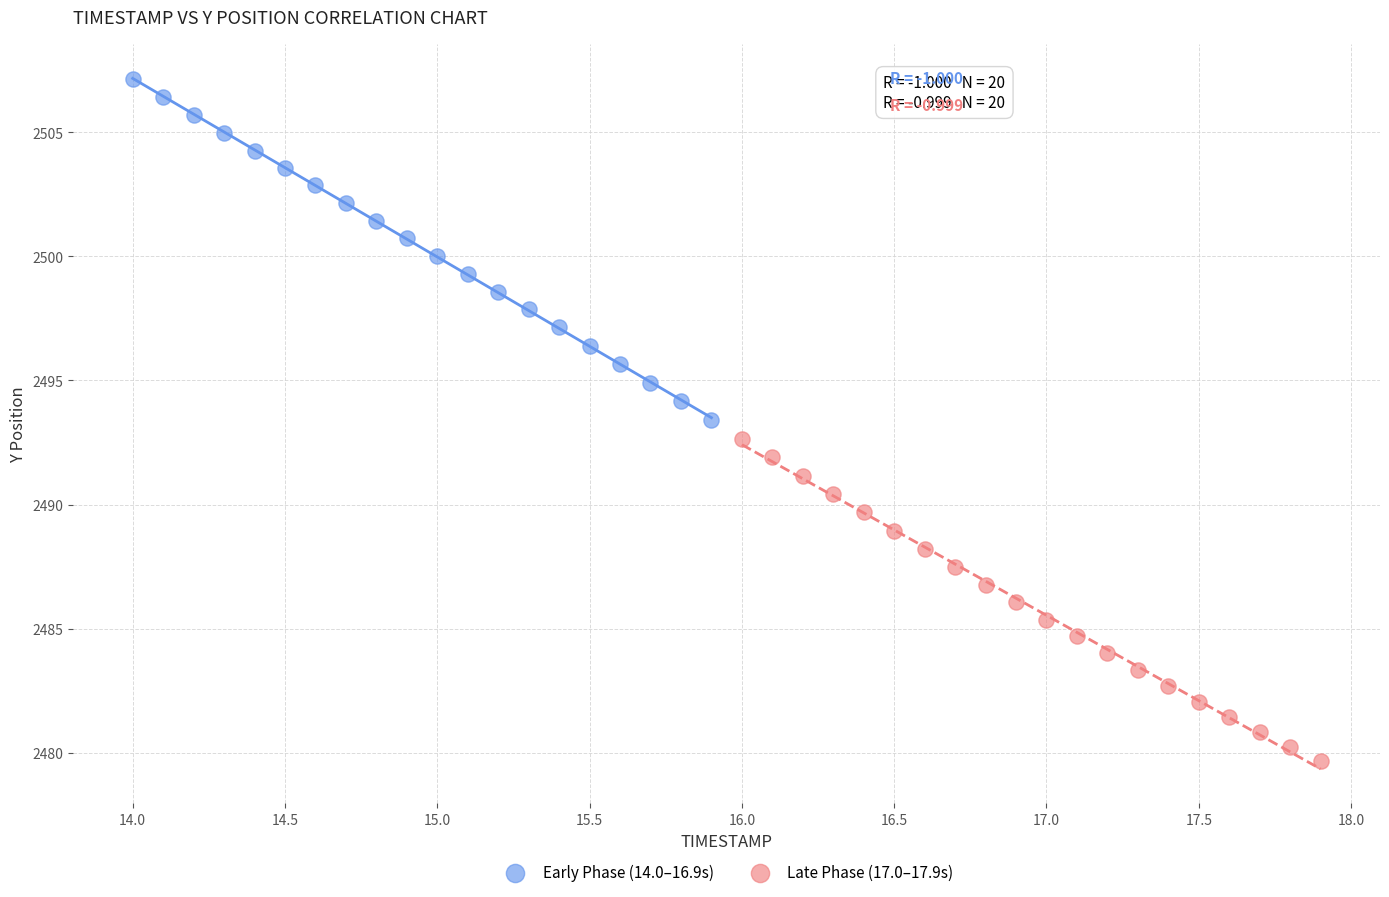

Which series has the widest spread of Y values?

Early Phase (14.0–16.9s)